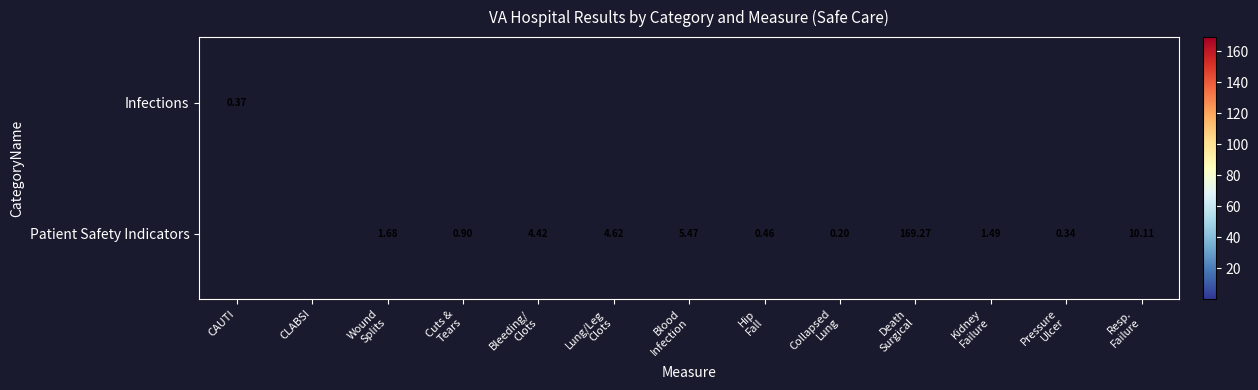

Which label corresponds to the largest value in the chart?

Death
Surgical